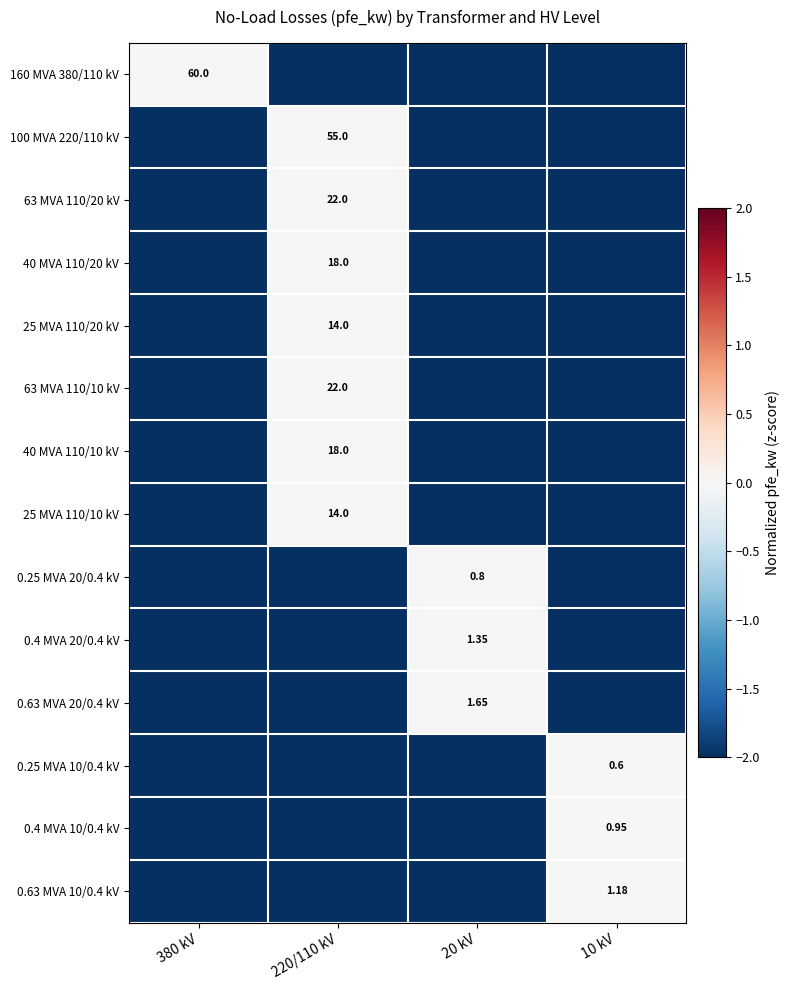

Is the value of 0.4 MVA 20/0.4 kV at 20 kV greater than the value of 63 MVA 110/20 kV at 220/110 kV?

No